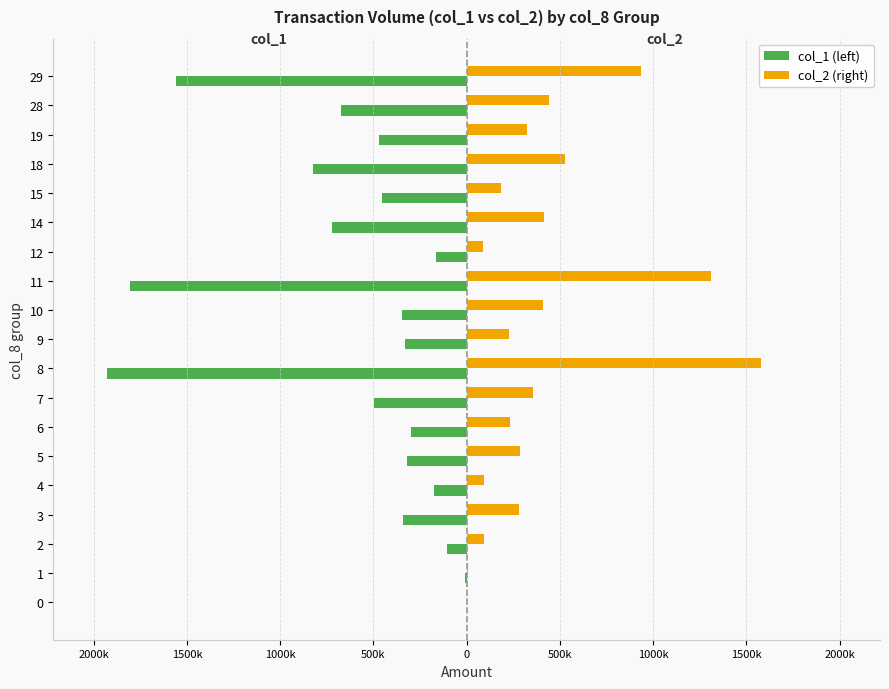

What are all the series names shown in the legend?

col_1 (left), col_2 (right)